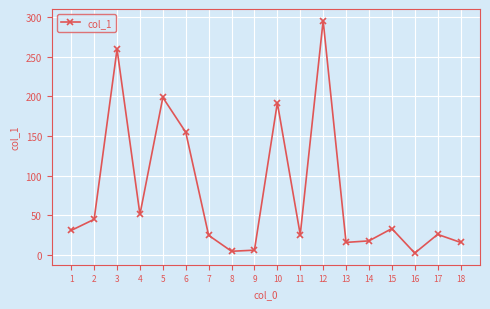

True or false: the data has more than 1 interior local peaks.

True